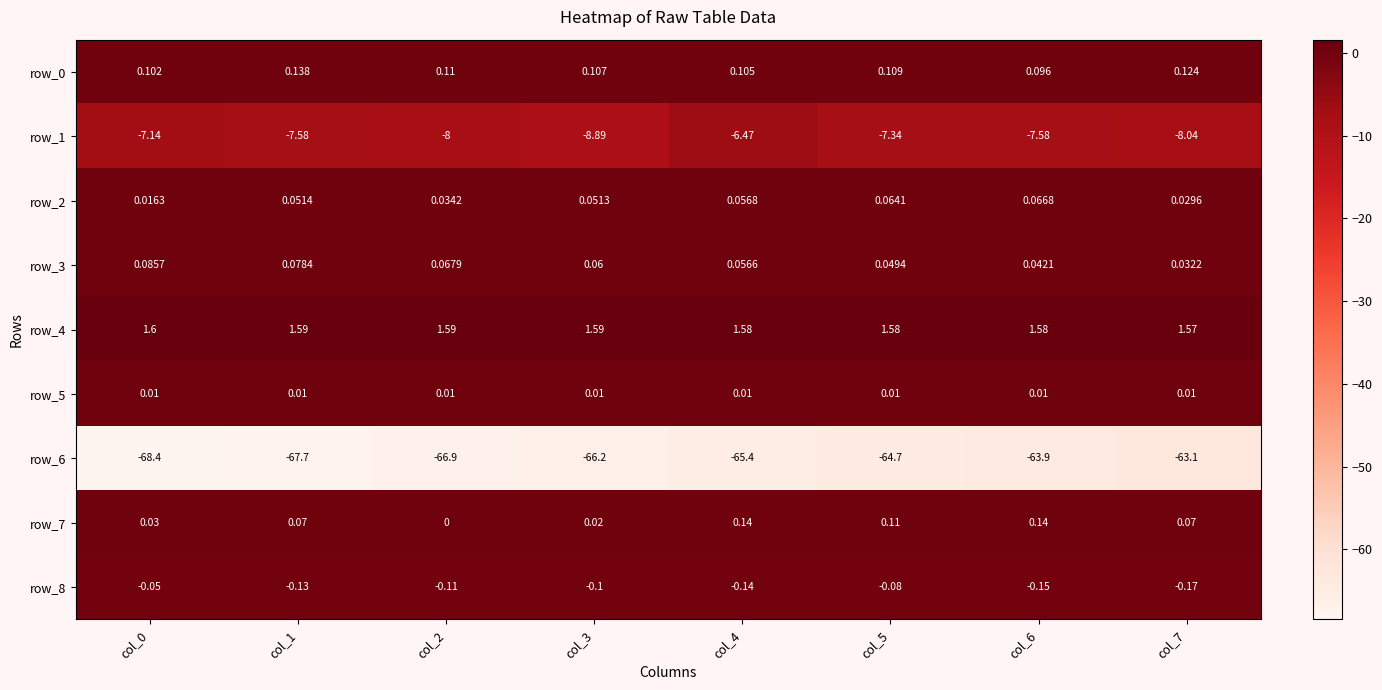

Is the value of row_4 at col_3 greater than the value of row_5 at col_4?

Yes